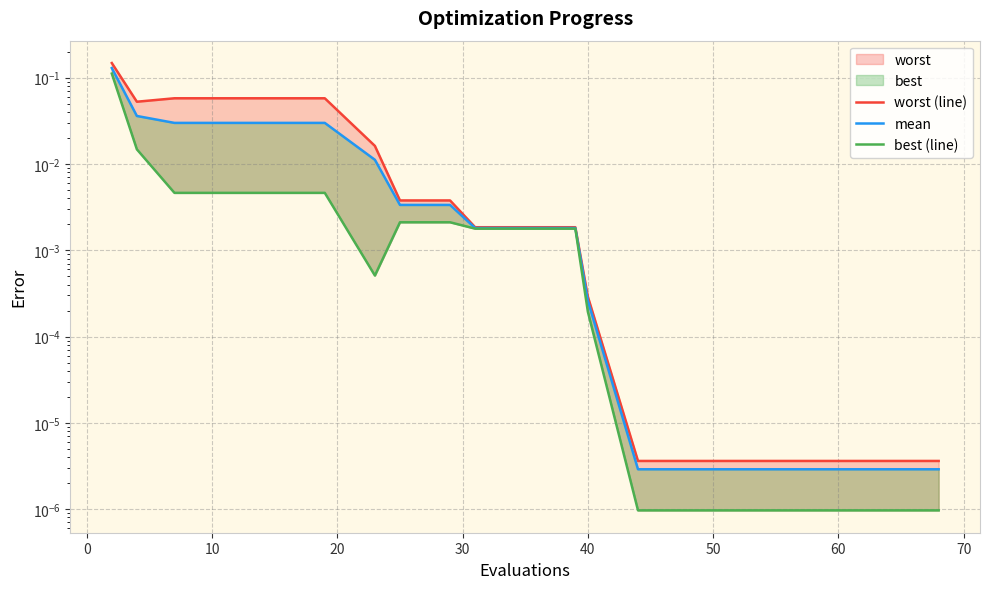

How many lines are shown in the chart?

3